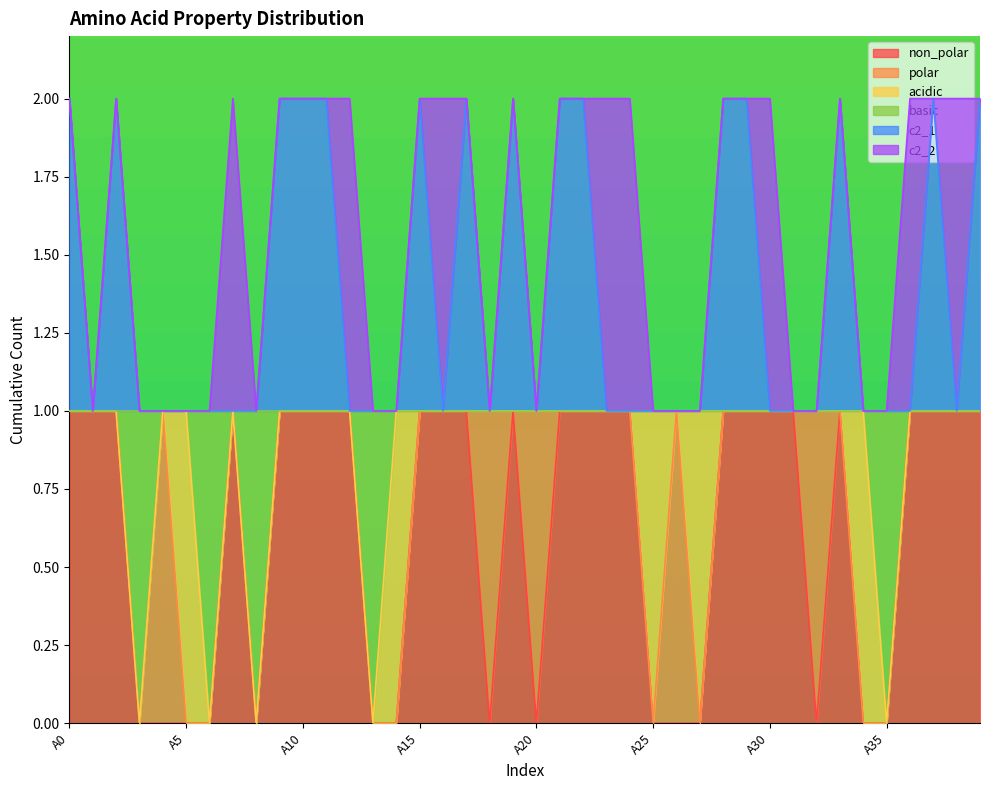

How many c2_1 values are between 1 and 2?

40